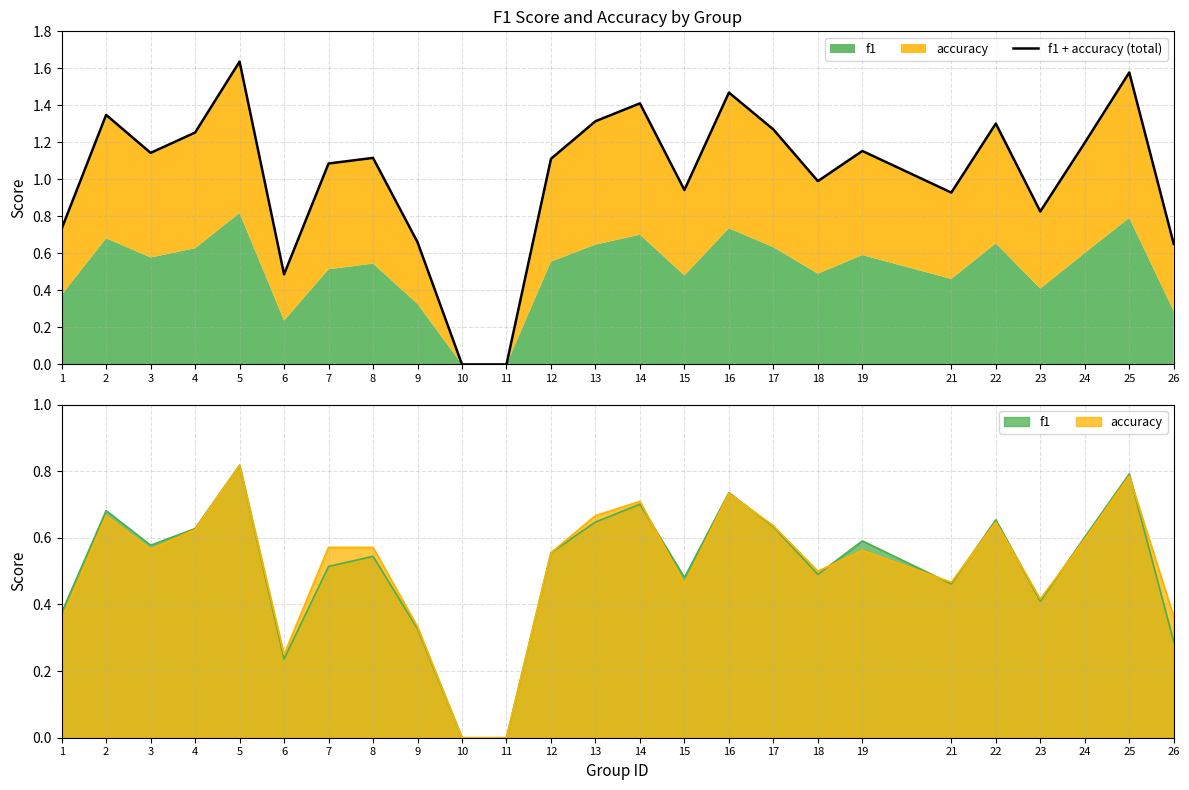

What is the ratio of the value at 23 to the value at 24?

0.7